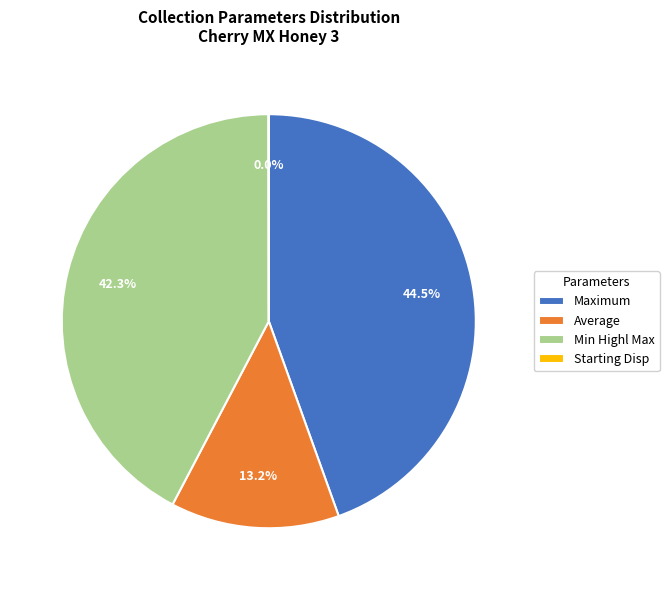

Approximately how many times larger is the value at Average compared to Maximum?

0.3